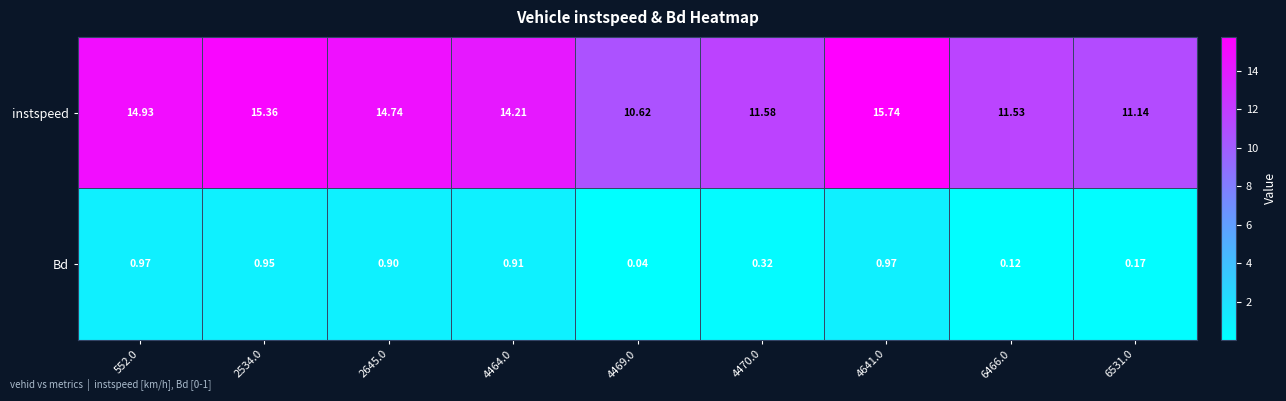

Which series has the widest spread of values?

instspeed